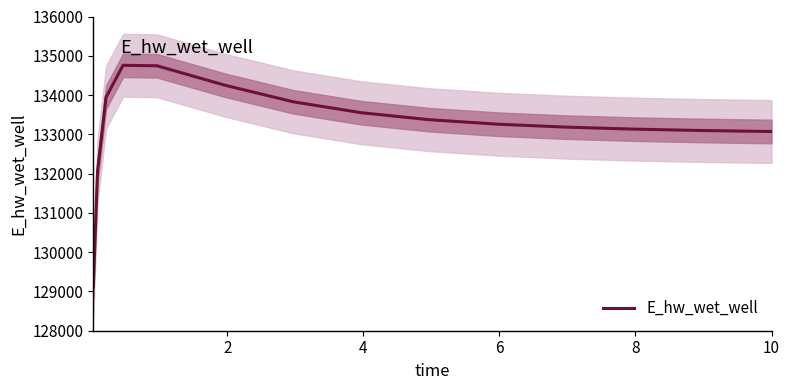

What is the difference between the maximum and minimum values?

5639.0